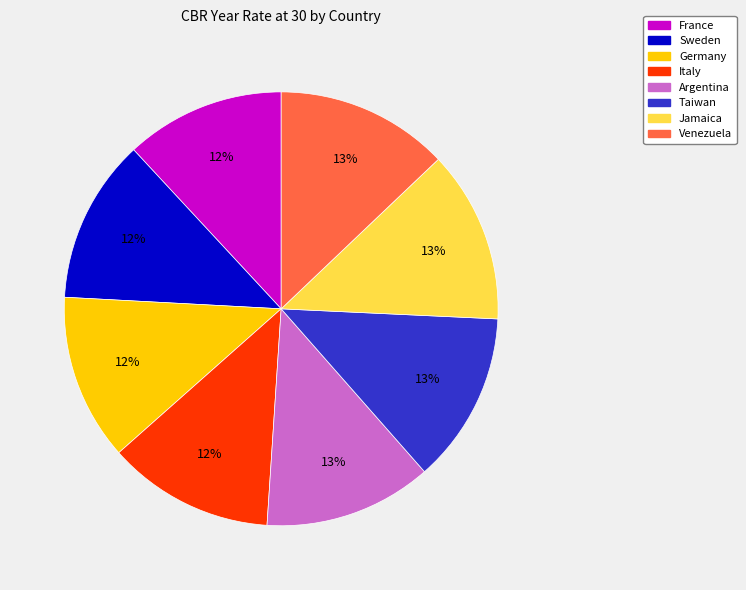

Count the number of slices in the pie.

8